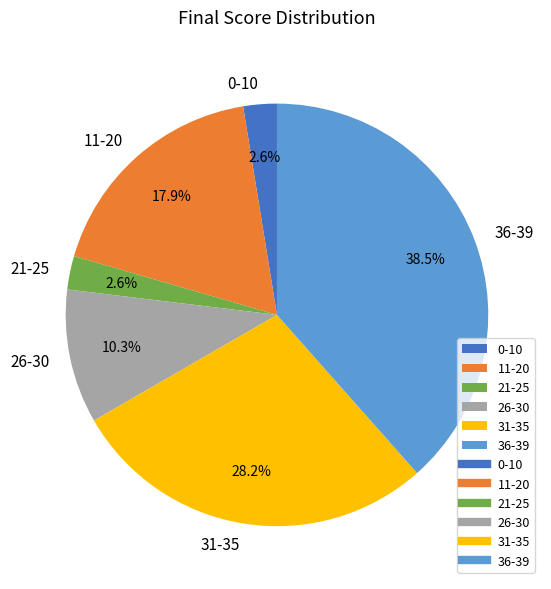

Which has a higher value, 36-39 or 26-30?

36-39